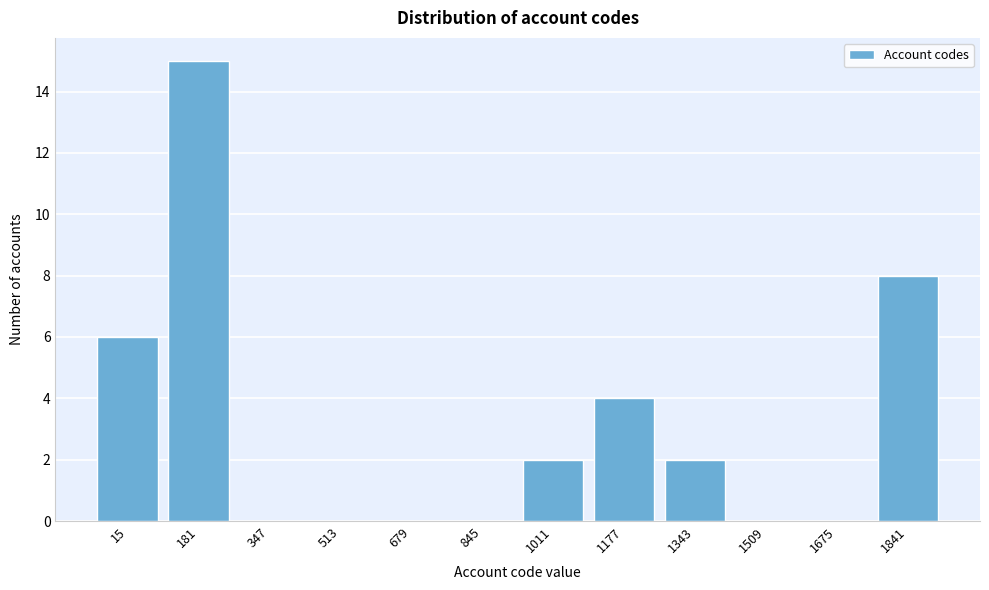

Reading left to right, what are all the values shown in this chart?

15=6	181=15	347=0	513=0	679=0	845=0	1011=2	1177=4	1343=2	1509=0	1675=0	1841=8